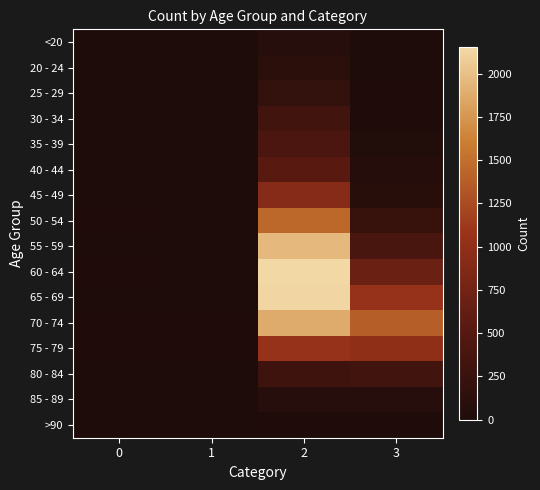

Rank the series at 2 from lowest to highest value.

>90, <20, 85 - 89, 20 - 24, 25 - 29, 80 - 84, 30 - 34, 35 - 39, 40 - 44, 45 - 49, 75 - 79, 50 - 54, 70 - 74, 55 - 59, 65 - 69, 60 - 64